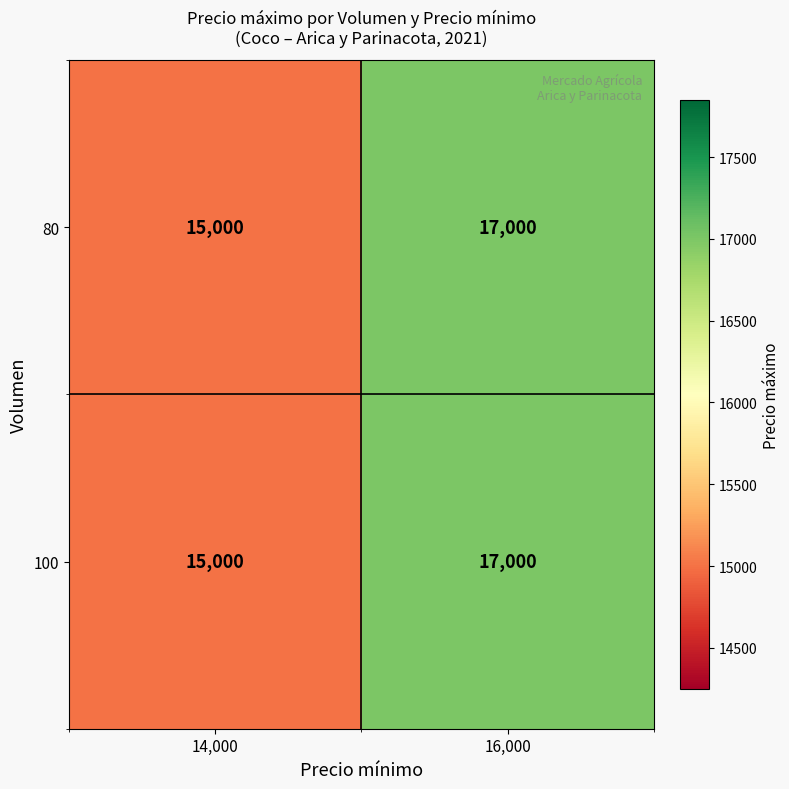

Is the value of 80 at 14,000 greater than the value of 100 at 16,000?

No